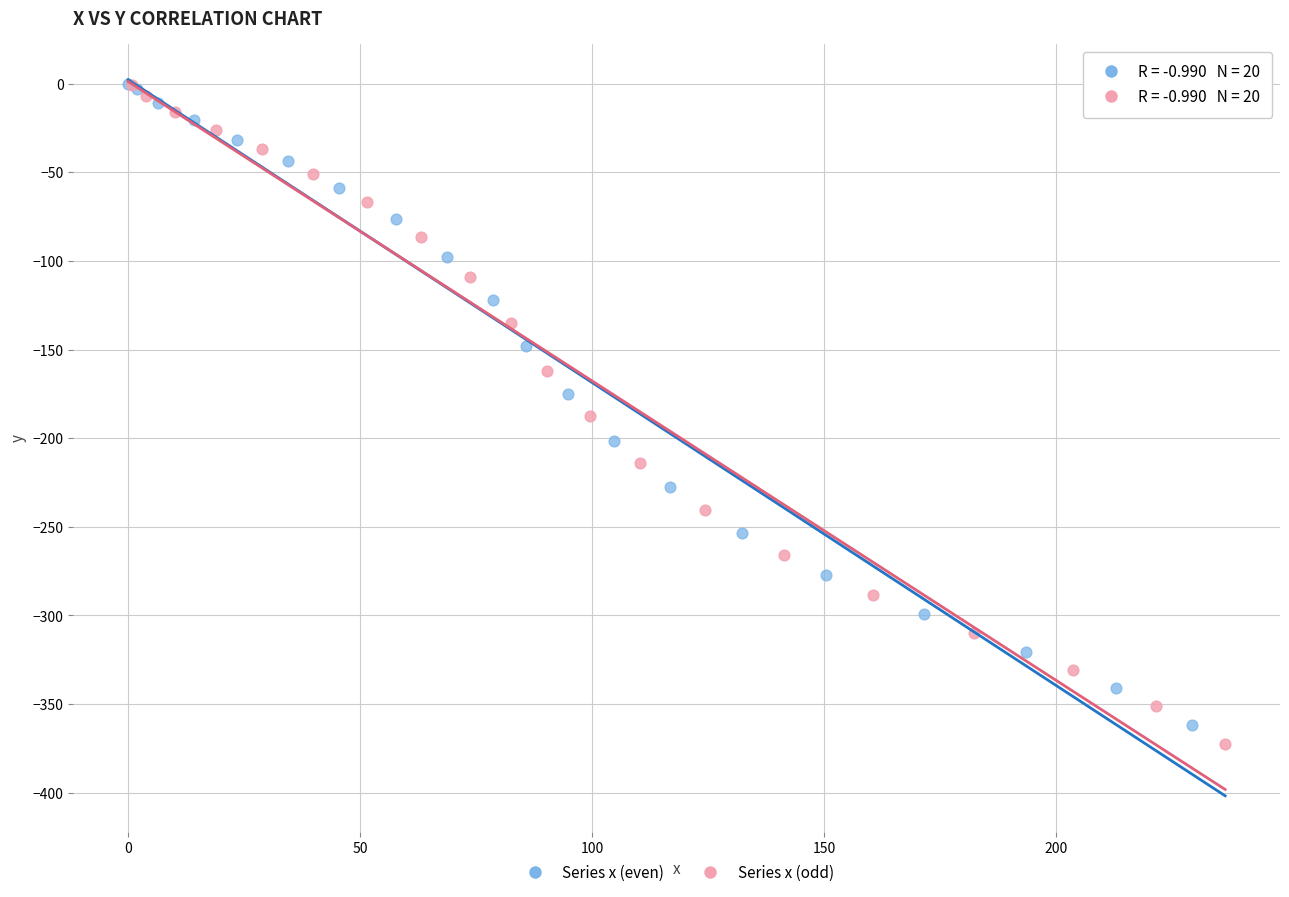

Which series has the widest spread of Y values?

Series x (odd)